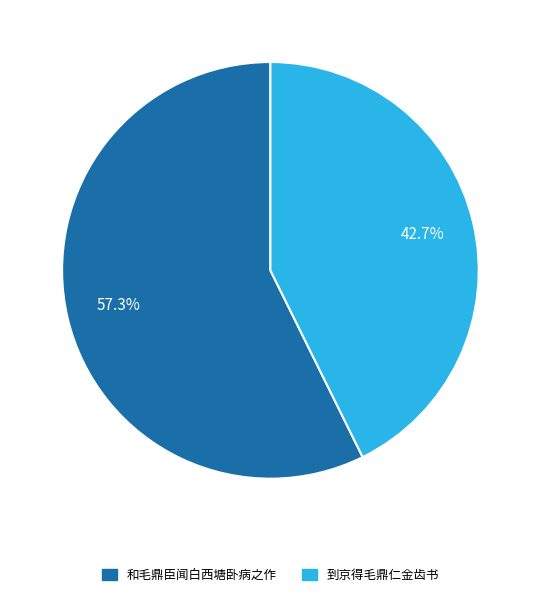

What is the ratio of the value at 和毛鼎臣闻白西塘卧病之作 to the value at 到京得毛鼎仁金齿书?

1.3